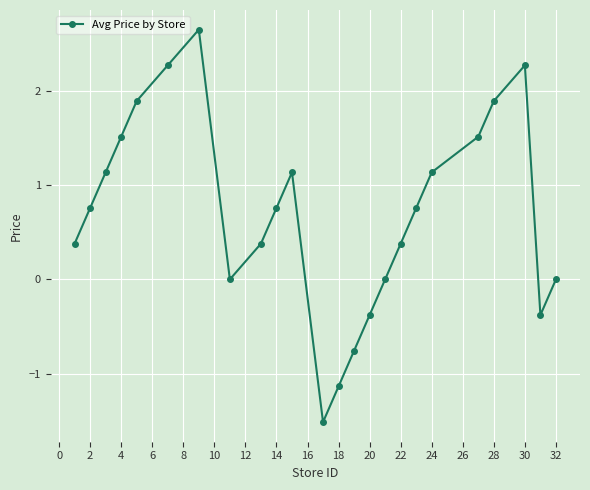

How many interior local valleys (lower than both neighbors) does the data have?

3